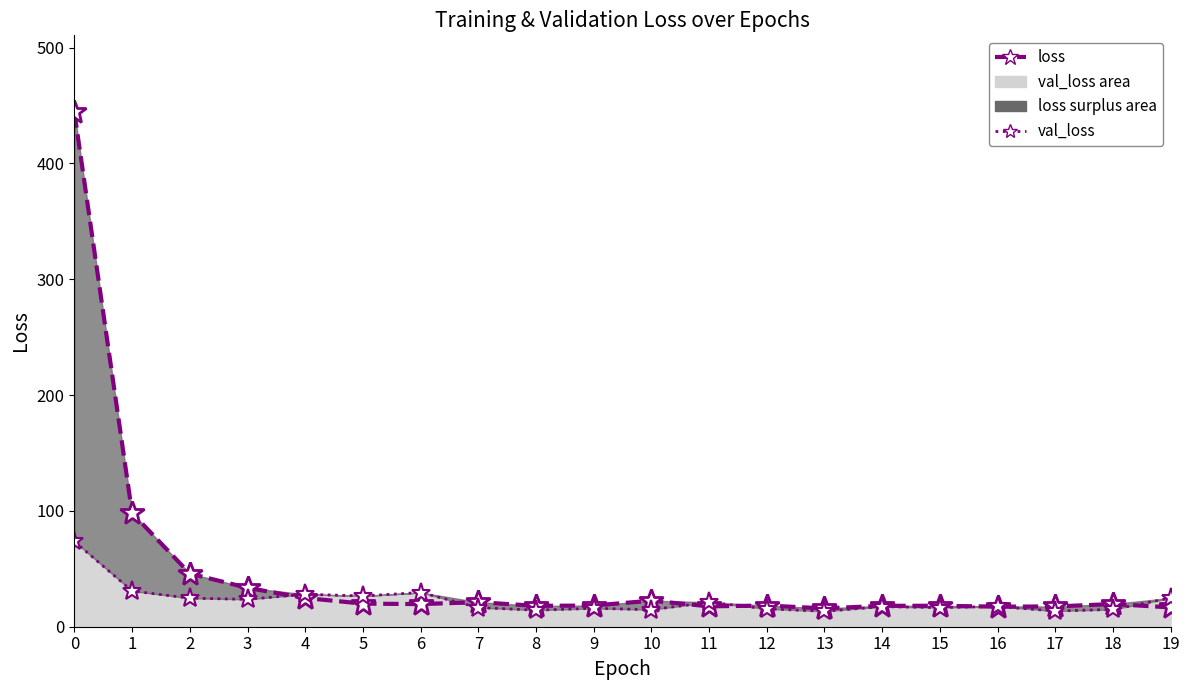

Which series has the largest total across all categories?

loss